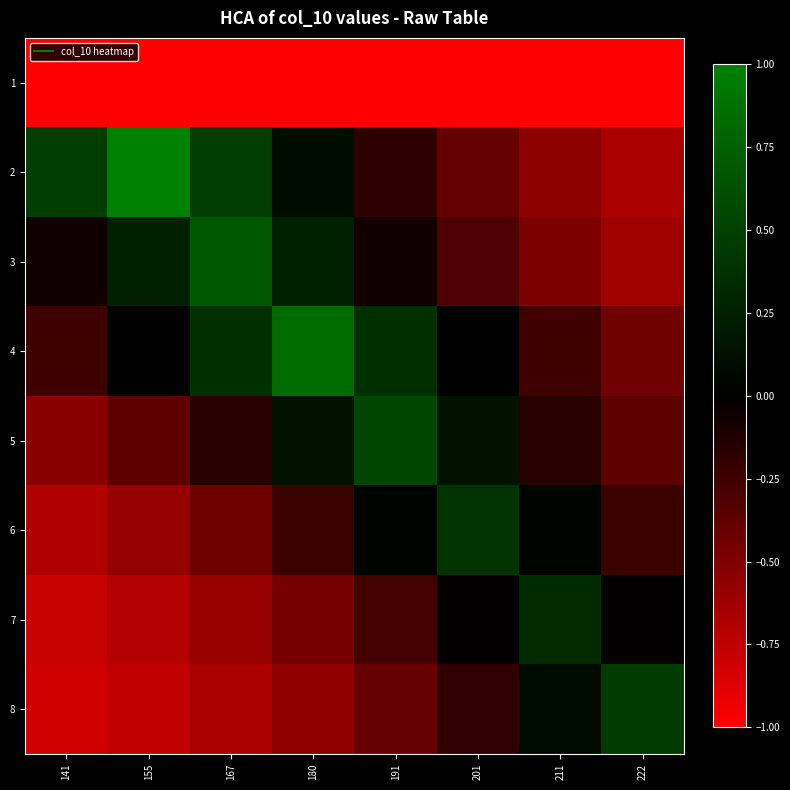

Between 180 and 222, which is larger?

180